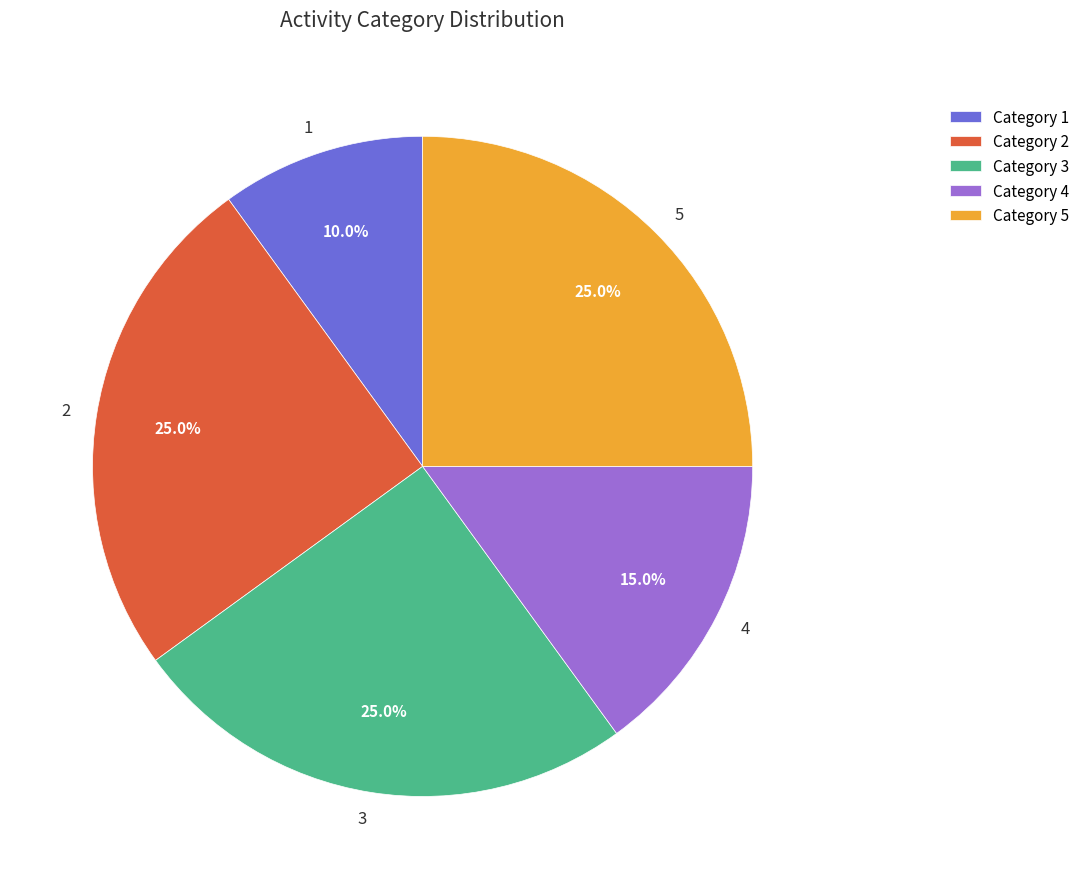

Is there a majority slice in this chart?

No